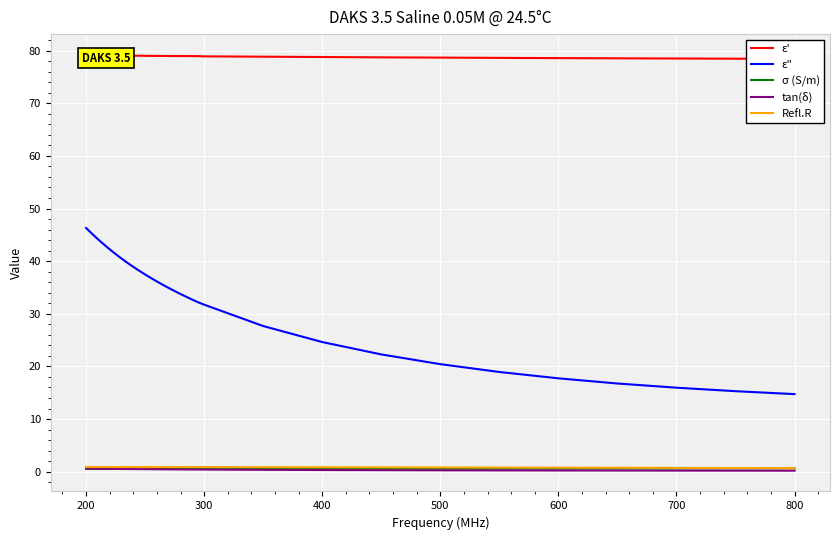

True or false: ε" and σ (S/m) intersect in this chart.

False